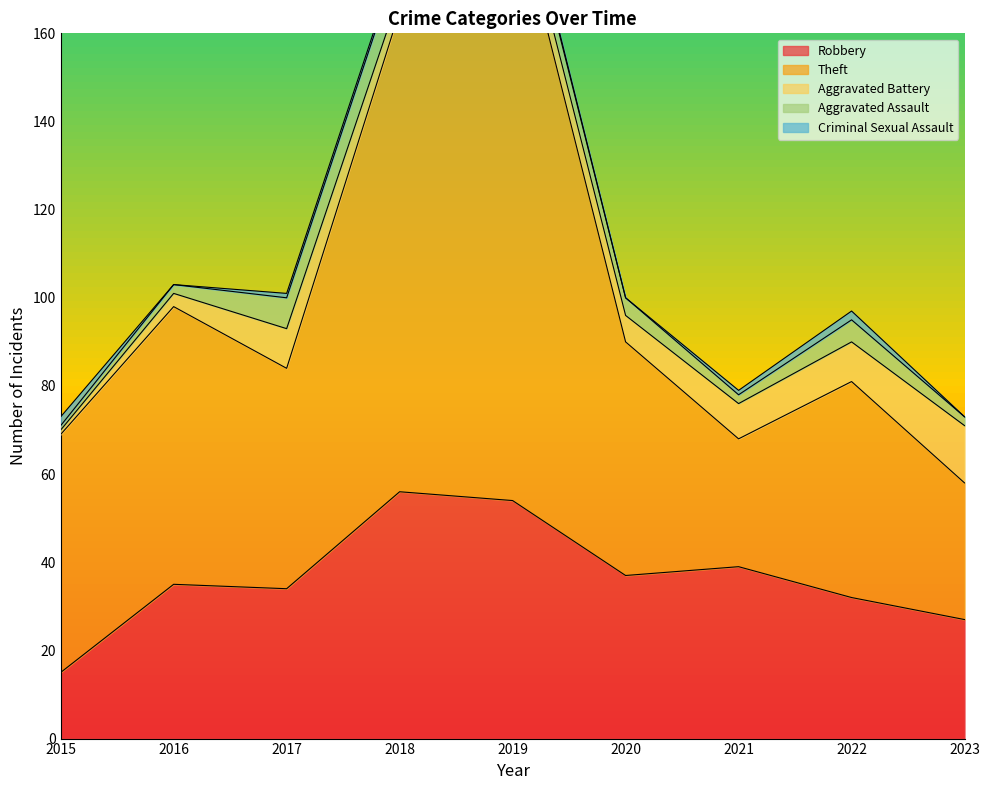

After their last crossing, which series has the higher values: Aggravated Assault or Criminal Sexual Assault?

Aggravated Assault